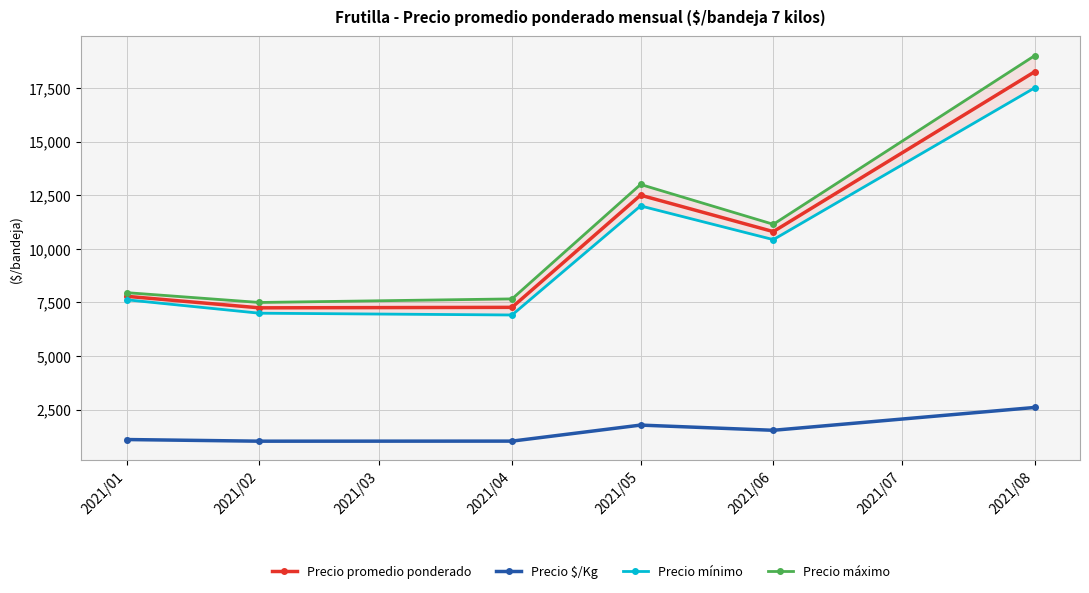

List the series in order of their peak value, highest first.

Precio máximo, Precio promedio ponderado, Precio mínimo, Precio $/Kg